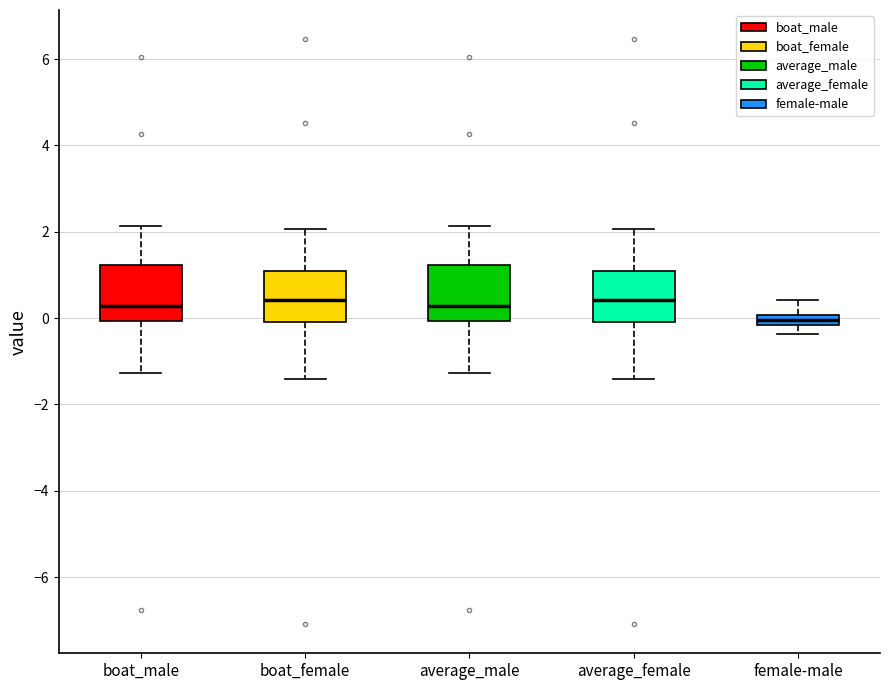

Which box's median line is the lowest?

female-male